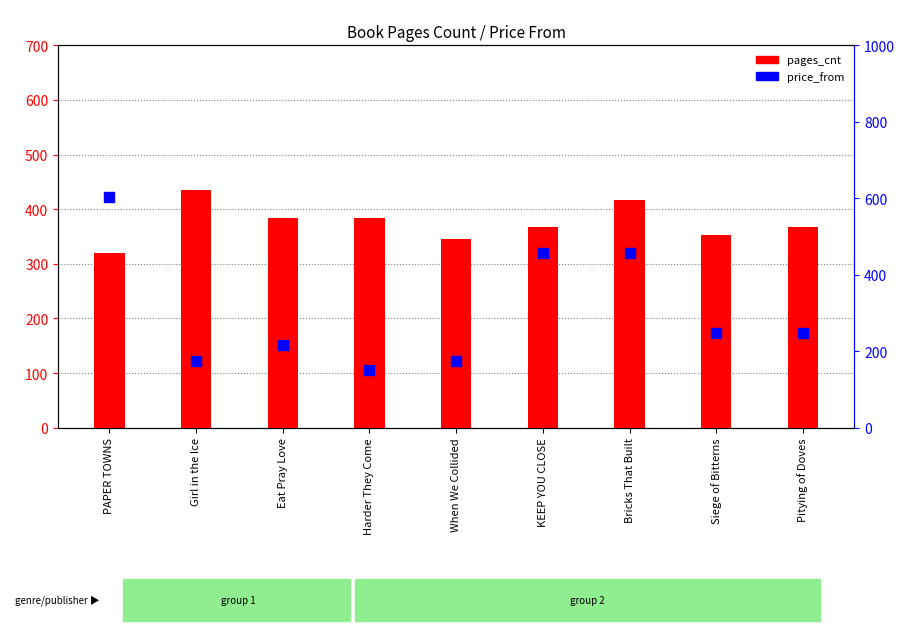

Which series contains the lowest Y value?

price_from